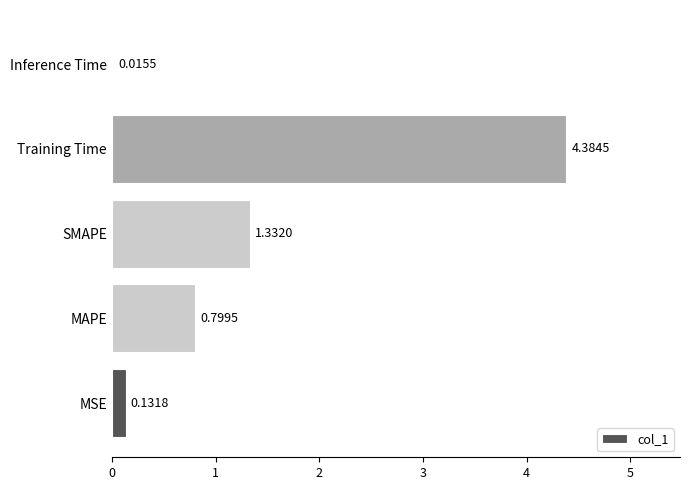

What is the greatest value displayed?

4.4